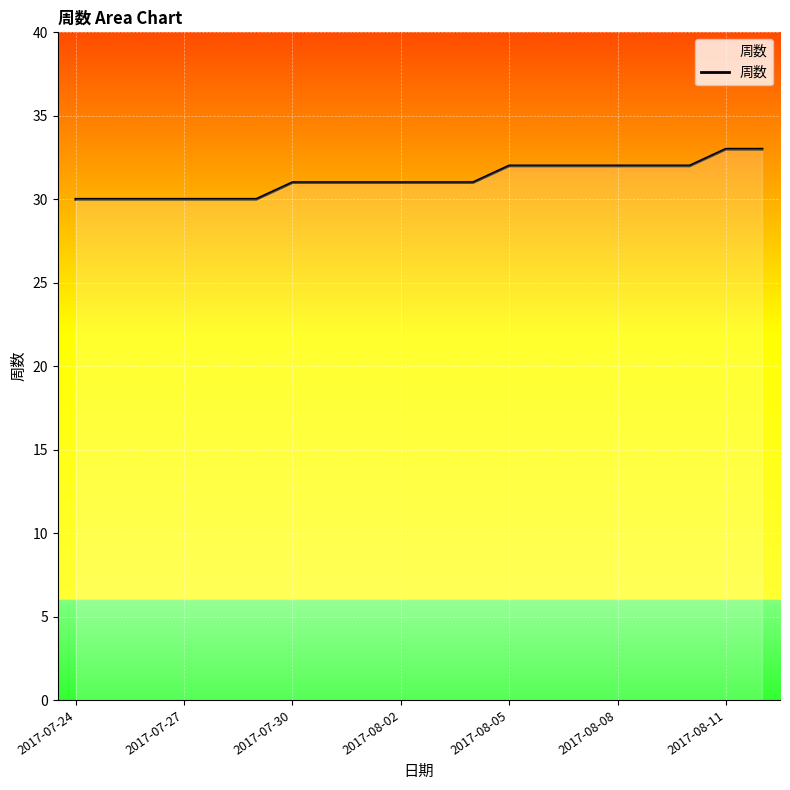

How many categories are shown in the chart?

20